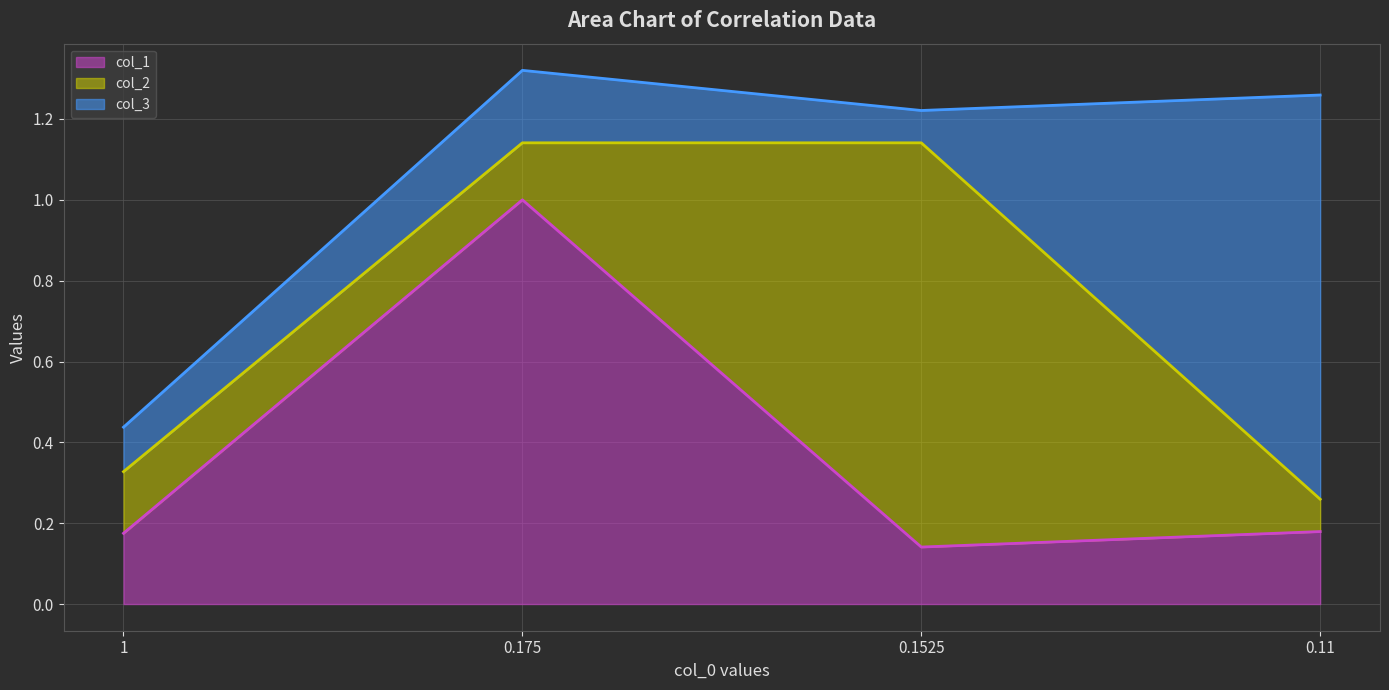

Which series has the largest range (max minus min)?

col_2